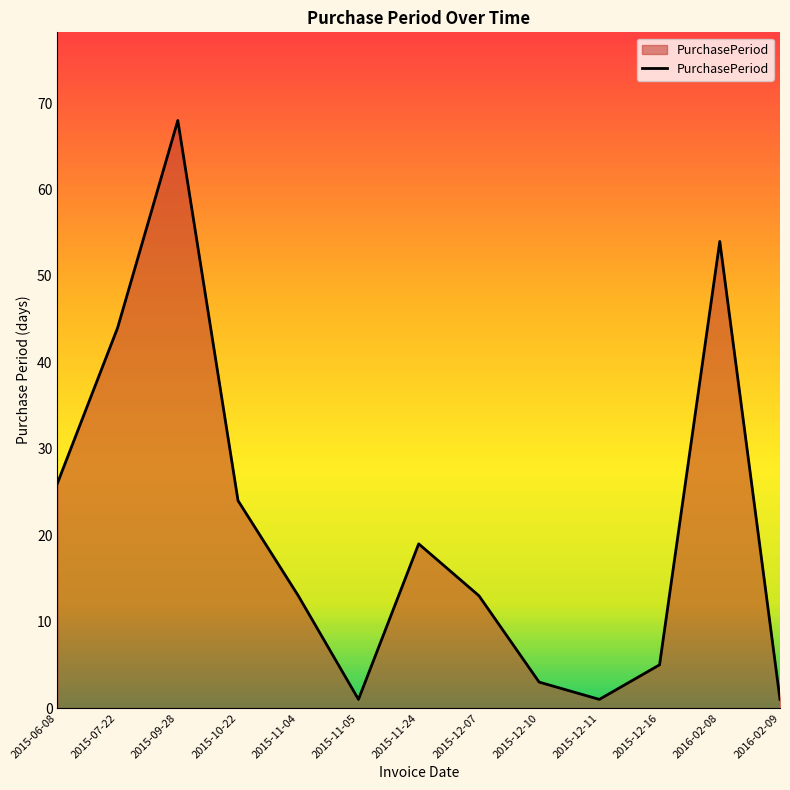

What is the greatest value displayed?

68